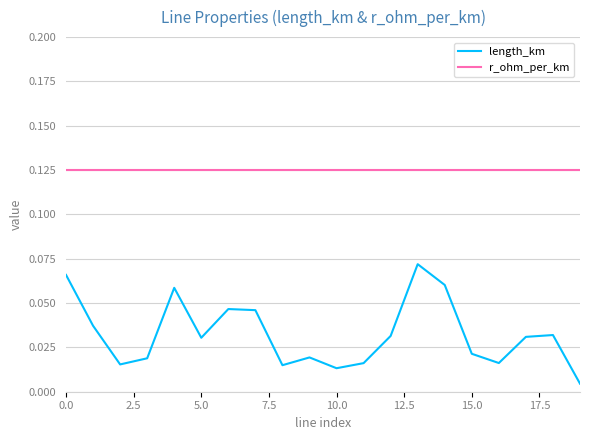

True or false: length_km and r_ohm_per_km intersect in this chart.

False